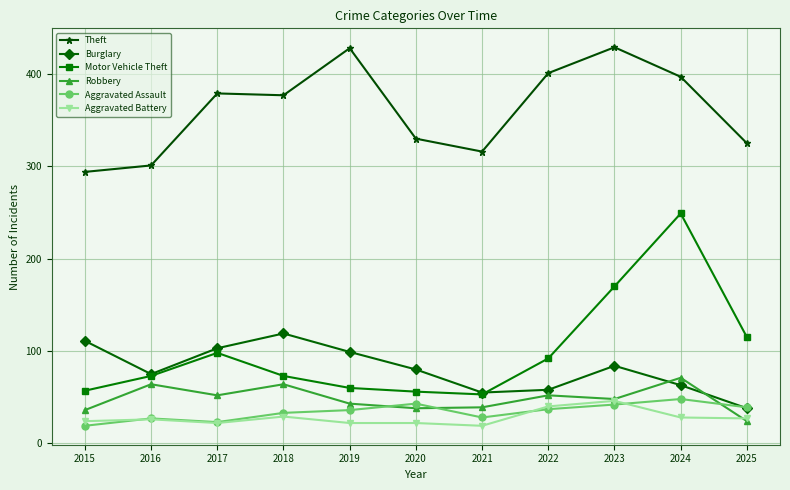

How many distinct data groups are displayed?

6